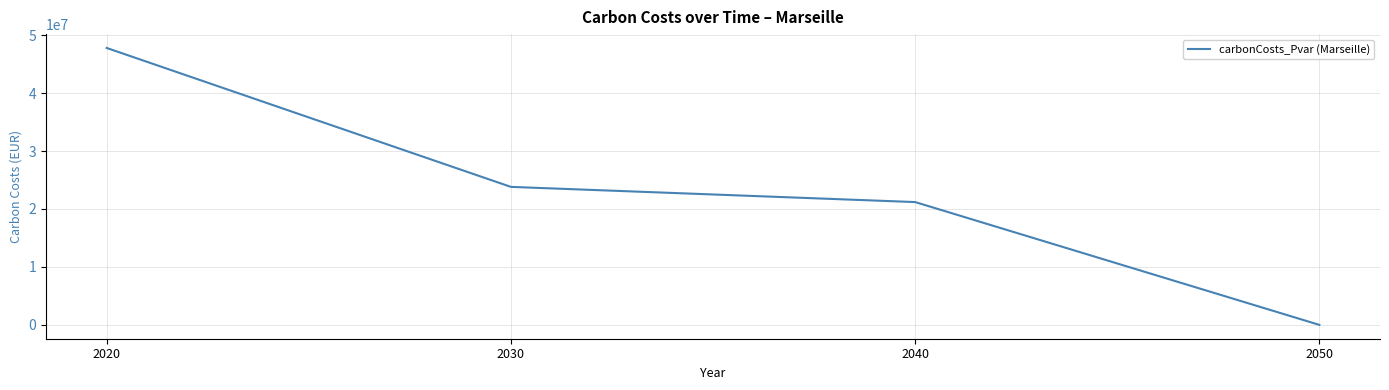

Reading left to right, transcribe all the data shown in this chart.

2020=47784580.9	2030=23812443.2	2040=21191102.0	2050=0.0